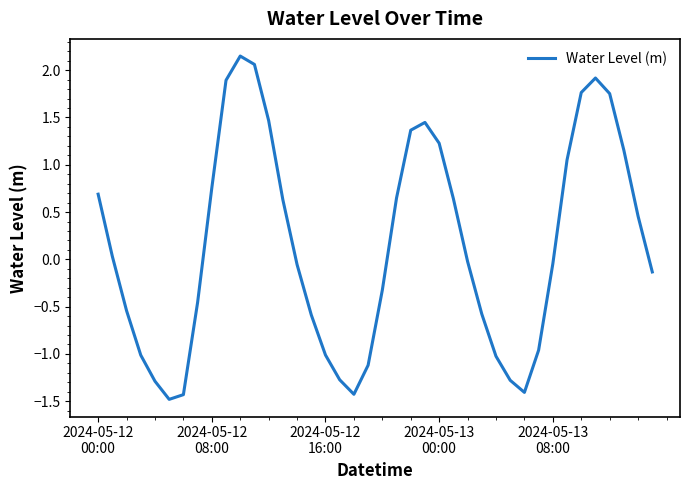

How many values are above zero?

19